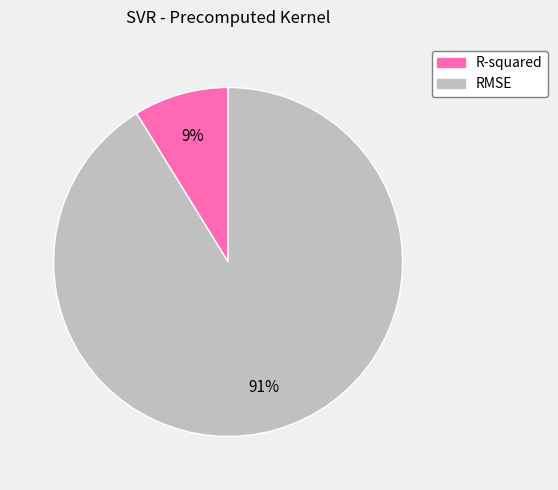

To the nearest percent, what portion does RMSE represent?

91%